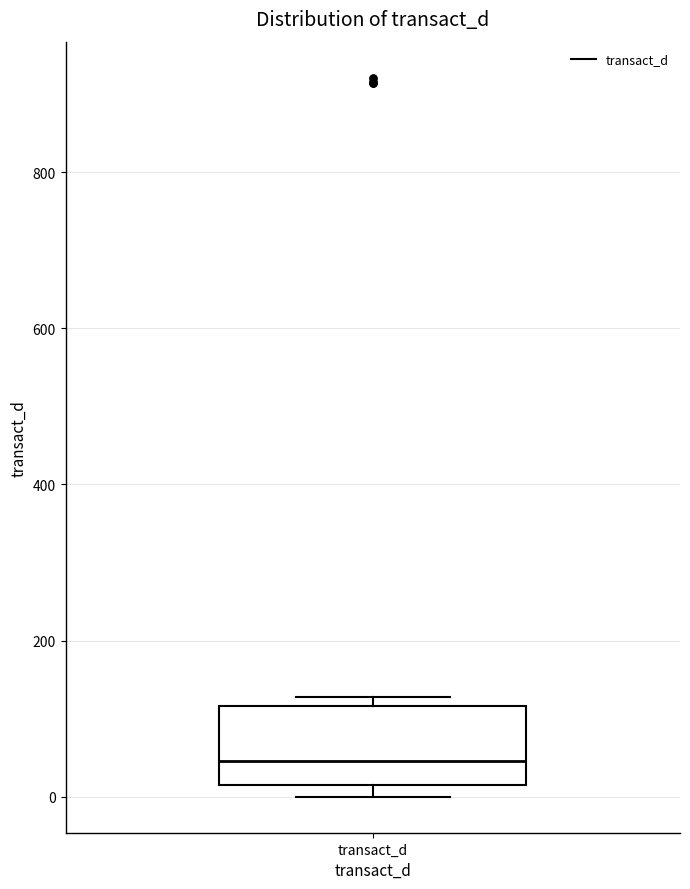

Where is the upper edge of the box for transact_d on the y-axis? The values are not printed on the chart, so give them approximately, as read against the axis.

120